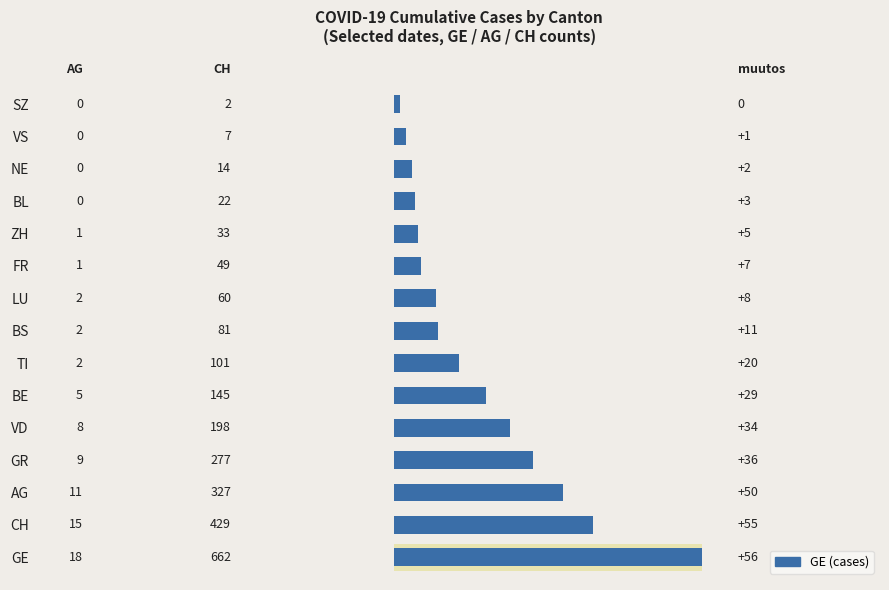

Approximately how many times larger is the value at GE compared to BE?

3.4